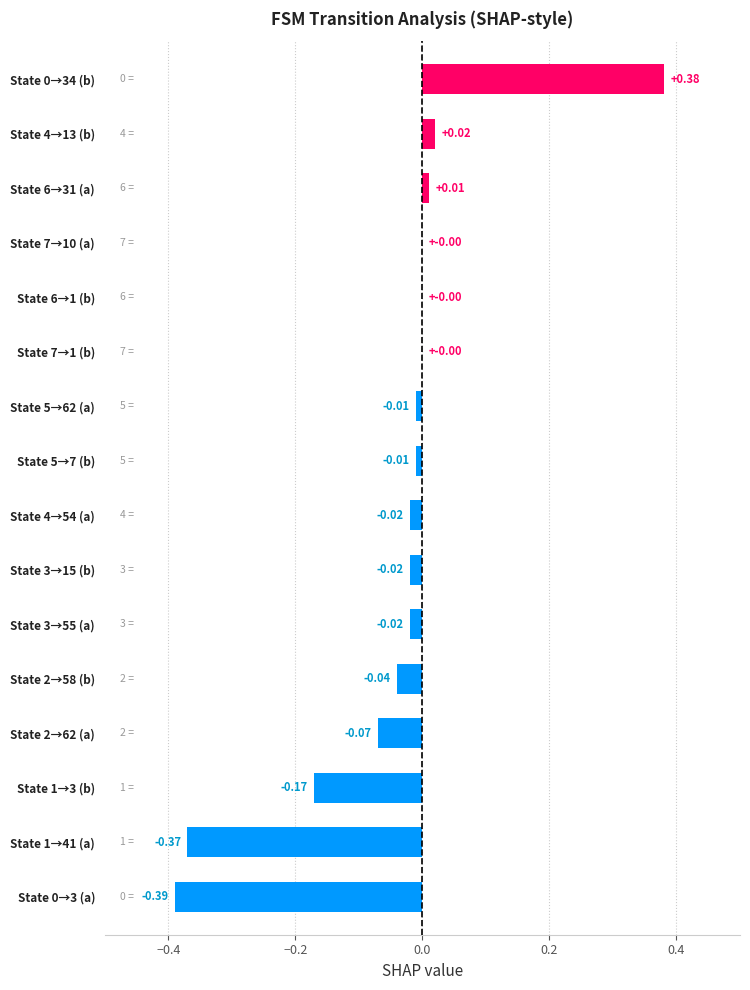

Between State 7→1 (b) and State 0→3 (a), which is larger?

State 7→1 (b)